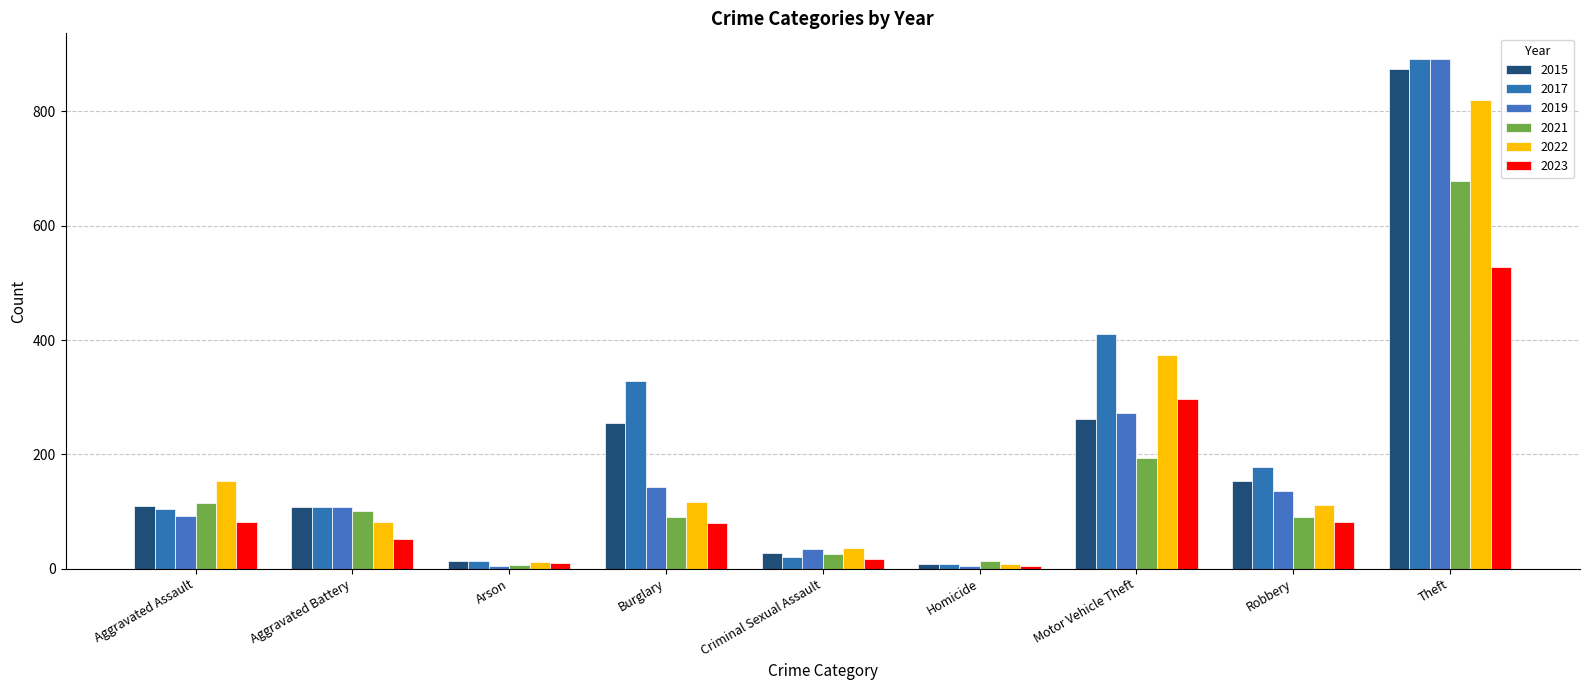

Are the bars horizontal?

No